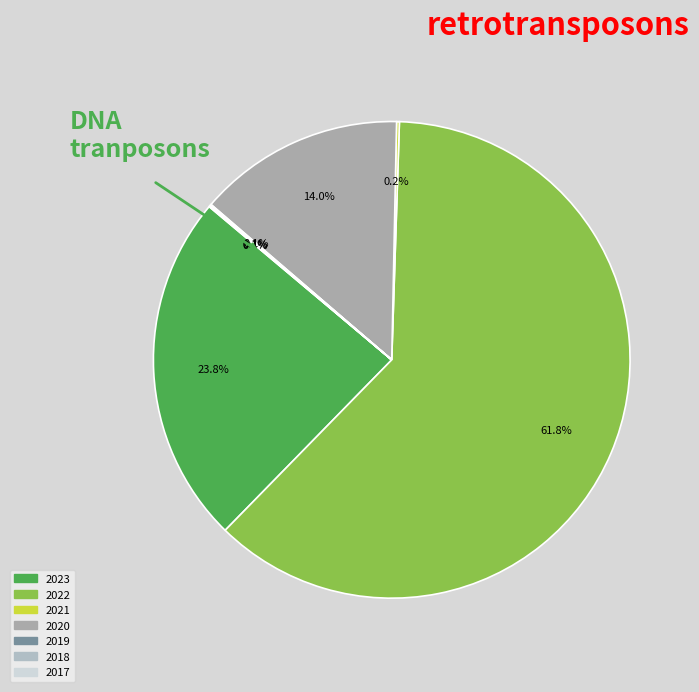

To the nearest percent, what is the average slice percentage?

14%